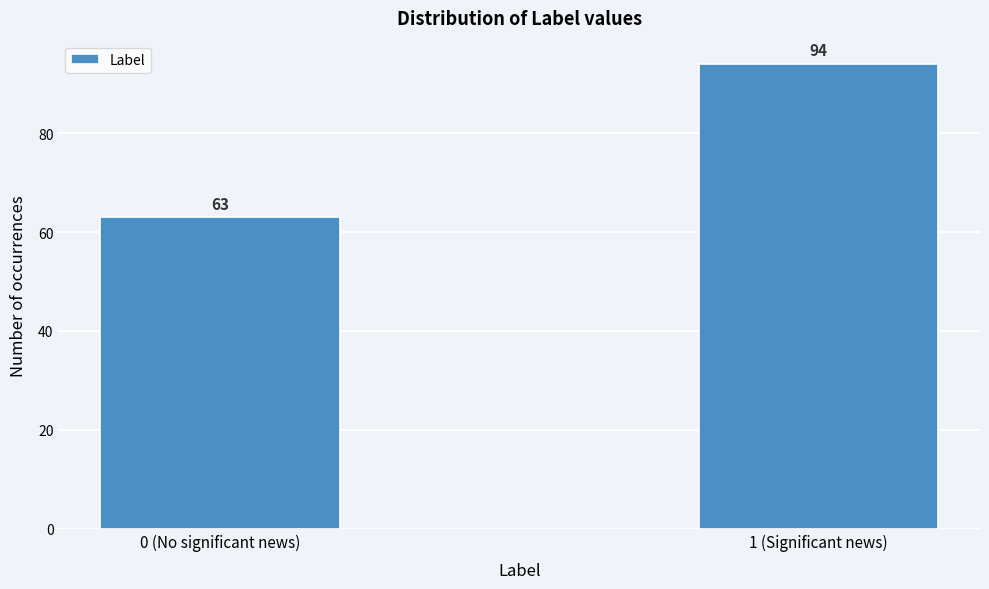

Reading left to right, transcribe all the data shown in this chart.

63	94